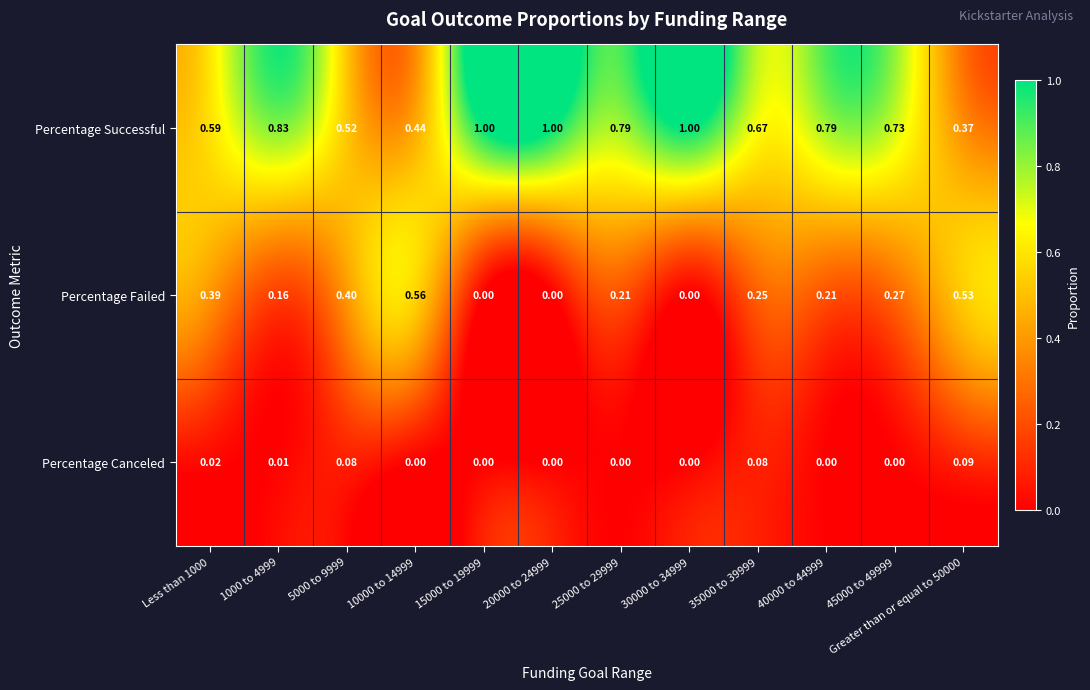

Which series has the largest total across all categories?

Percentage Successful